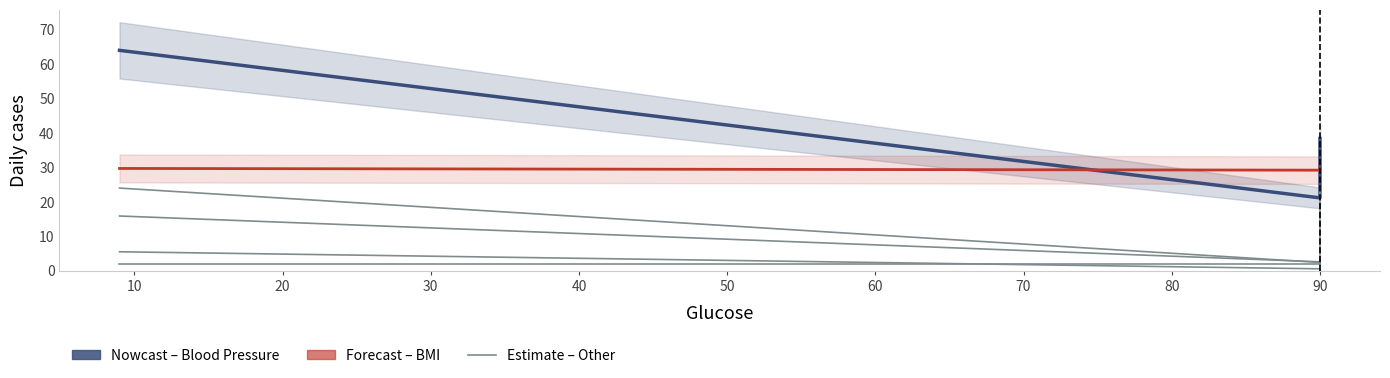

True or false: Skin Thickness and Pregnancies cross at least once.

False